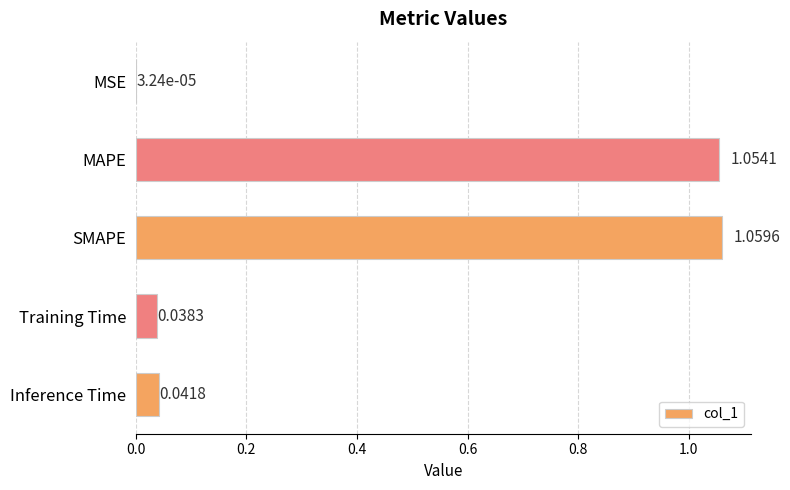

What is the sum of all values?

2.2